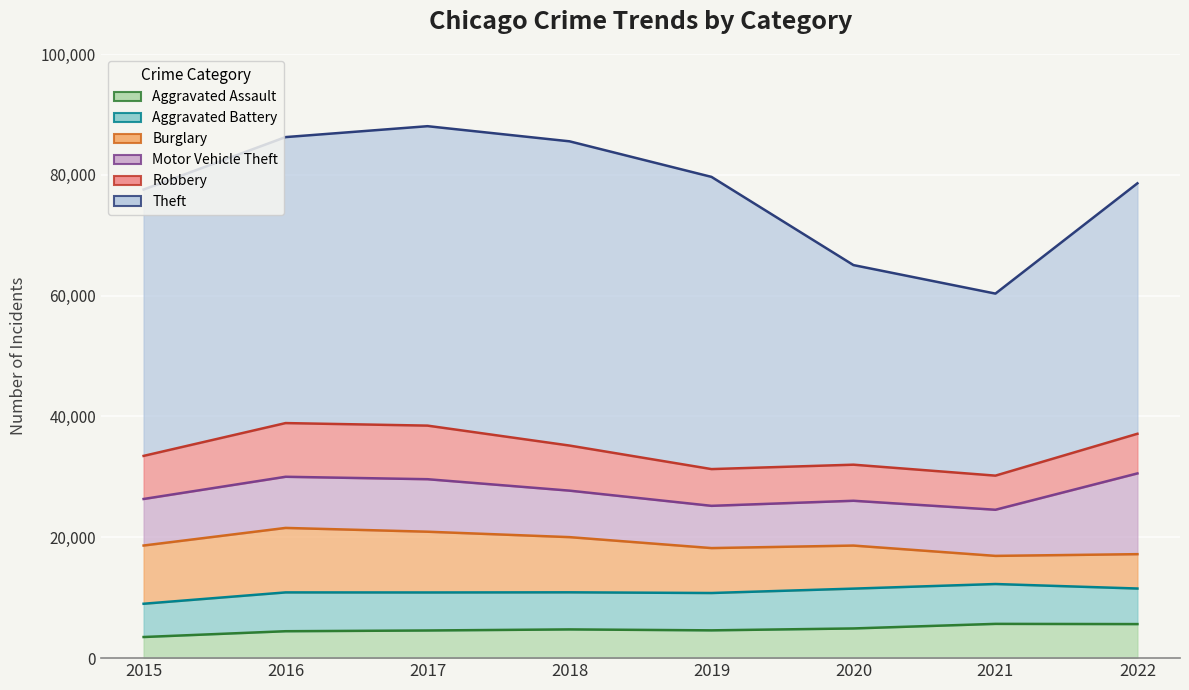

Which series changed the most between 2018 and 2019?

Theft